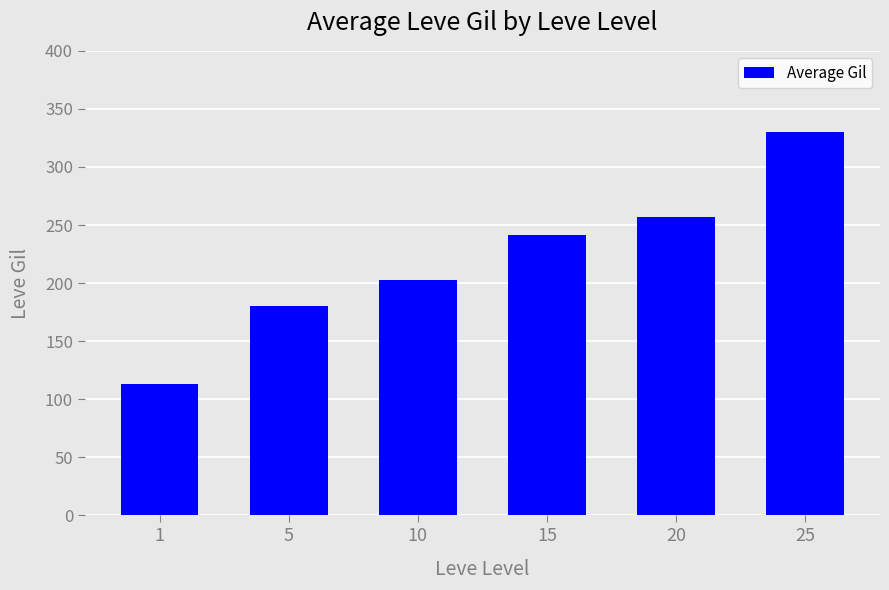

Reading left to right, what are all the values shown in this chart?

113.3	180.0	202.8	241.3	257.0	329.7